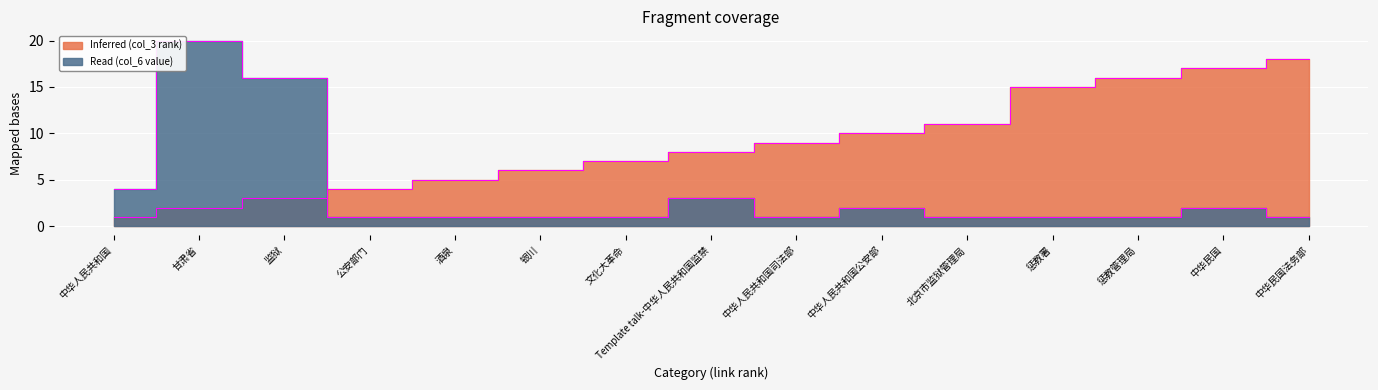

At 北京市监狱管理局, list the series in order from largest to smallest.

Inferred (col_3 rank), Read (col_6 value)